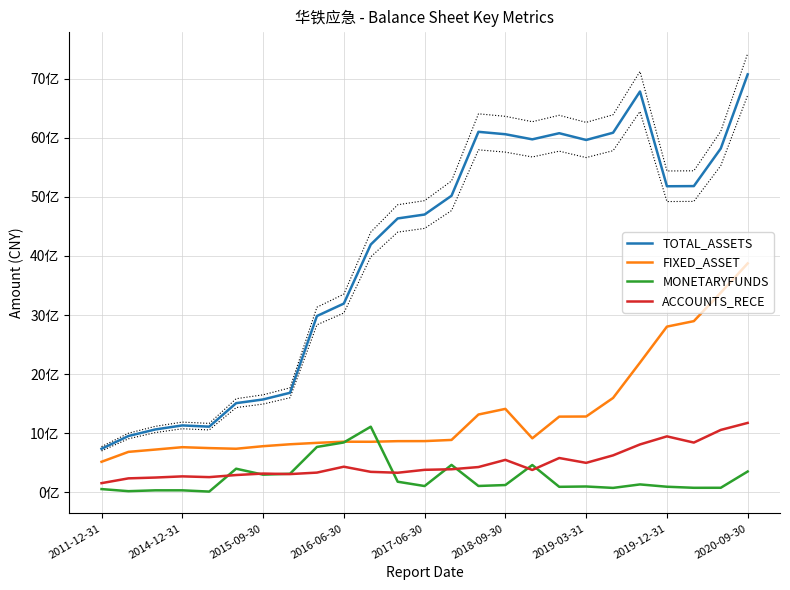

Reading left to right, transcribe all the data shown in this chart.

TOTAL_ASSETS: 732737364.8	949346036.5	1060428268.0	1128637593.4	1107595231.6	1506094198.2	1568715228.9	1681575762.7	2982494115.8	3193862227.4	4194648590.4	4636531512.4	4702889654.6	5021041725.3	6104557933.0	6063662025.0	5977075017.0	6080865030.5	5966421871.8	6089201998.6	6787897648.5	5181829816.8	5184685394.5	5821869368.9	7078482294.8
FIXED_ASSET: 512252439.7	680414231.6	719543217.4	759819747.8	744488482.6	733271143.5	776670325.7	809183354.3	833074677.3	852651135.5	851572451.7	862018564.6	862844394.5	882639878.9	1313375930.8	1409108931.2	910160535.8	1277760277.1	1279632949.1	1594255704.9	2193295255.8	2803148687.4	2896081736.7	3379121461.8	3874575931.3
MONETARYFUNDS: 49701730.4	14238274.7	28534973.8	28699589.9	7170067.6	395058564.6	294129369.8	309404943.9	763960786.3	840124906.5	1107056957.1	174520126.7	101239844.7	459465044.3	102346857.8	118297758.4	457699644.8	88124451.9	93645001.4	69790746.3	128768647.2	89574289.8	71539429.0	71878746.4	347827923.1
ACCOUNTS_RECE: 150273867.7	231496310.7	245279201.6	265072659.1	252424926.4	287826363.2	312608654.9	303772201.4	329069316.2	428913117.0	341839326.5	326612424.1	376070751.9	385720622.0	423189270.5	544899175.9	373738644.9	576296663.8	494184303.0	621145830.6	806401522.8	943301225.3	837856535.4	1052316204.6	1171310632.3